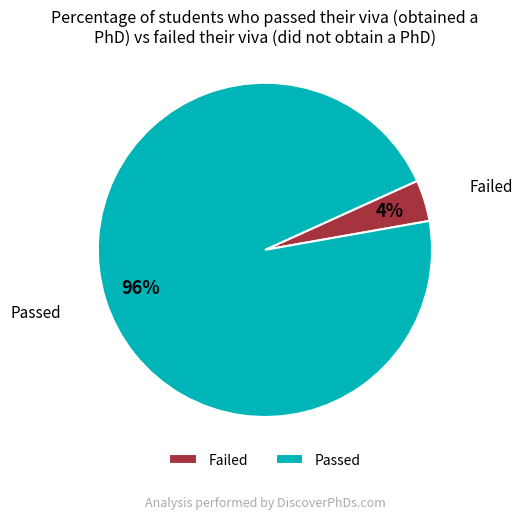

True or false: Failed accounts for 4% of the total.

True